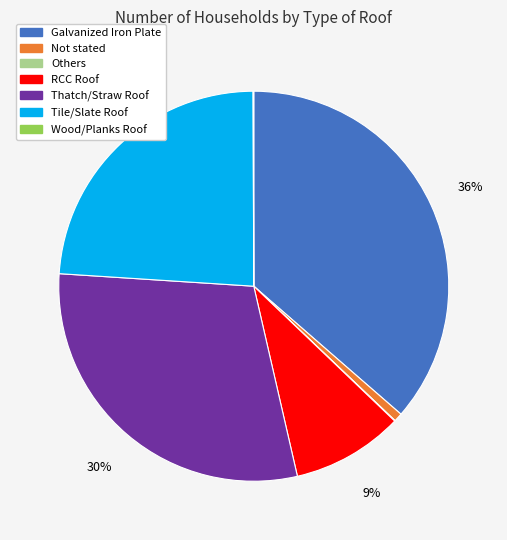

To the nearest percent, what is the average slice percentage?

14%